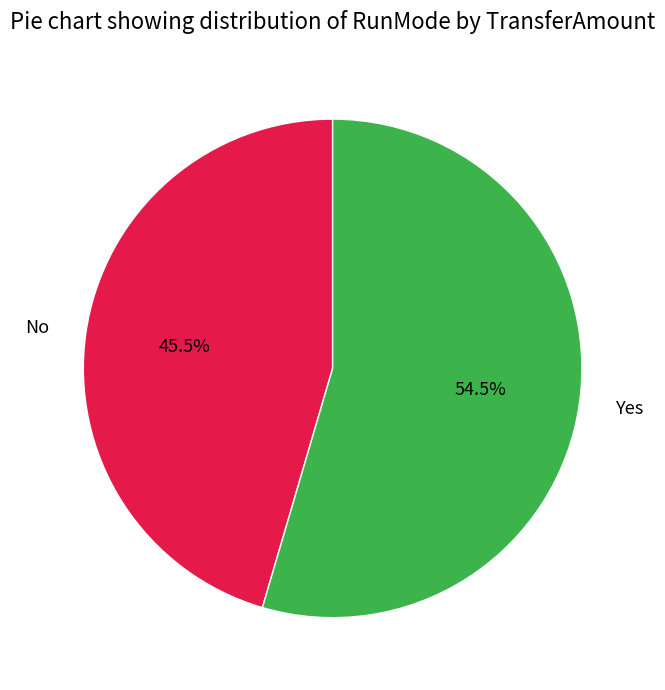

How many segments does this pie chart have?

2